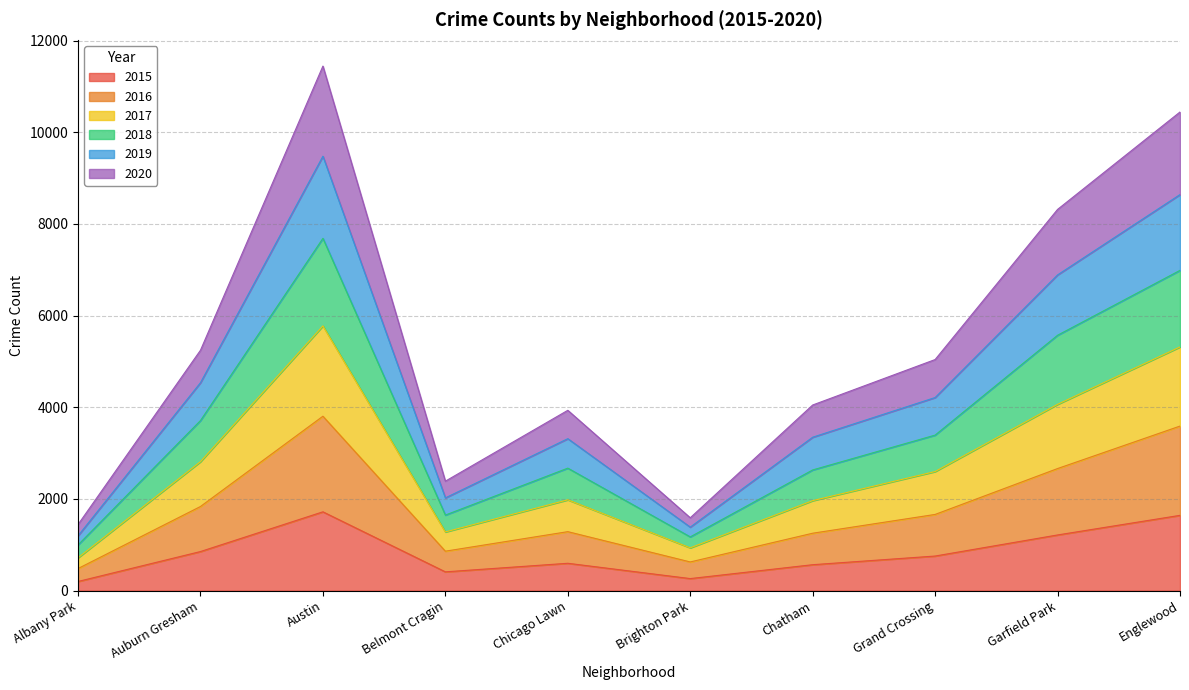

True or false: 2020 and 2017 intersect in this chart.

False